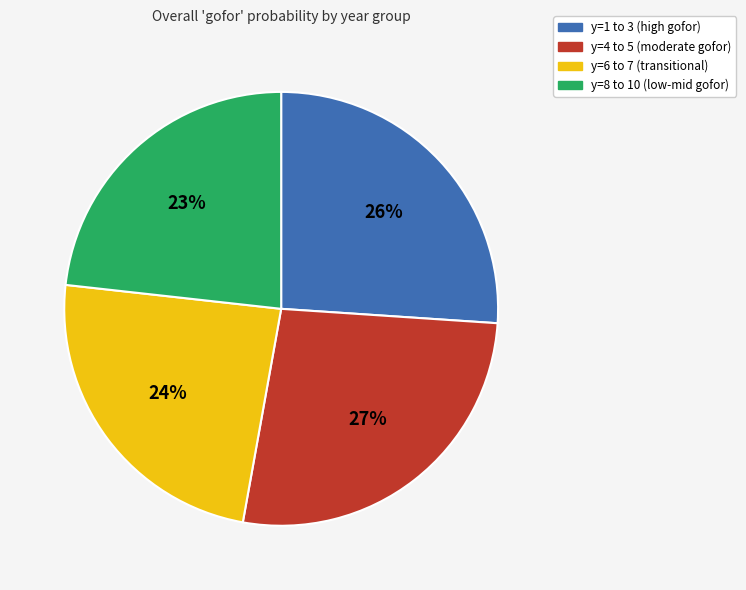

Is there a majority slice in this chart?

No